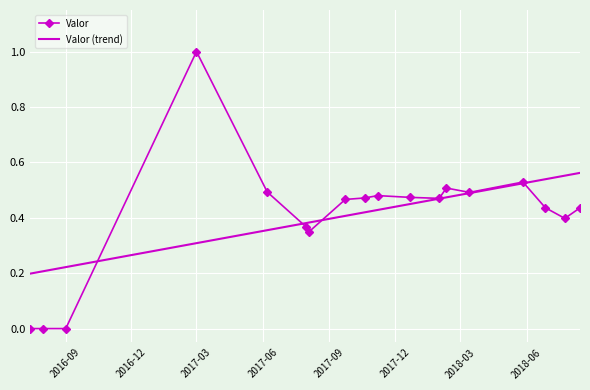

What is the greatest value displayed?

1.0